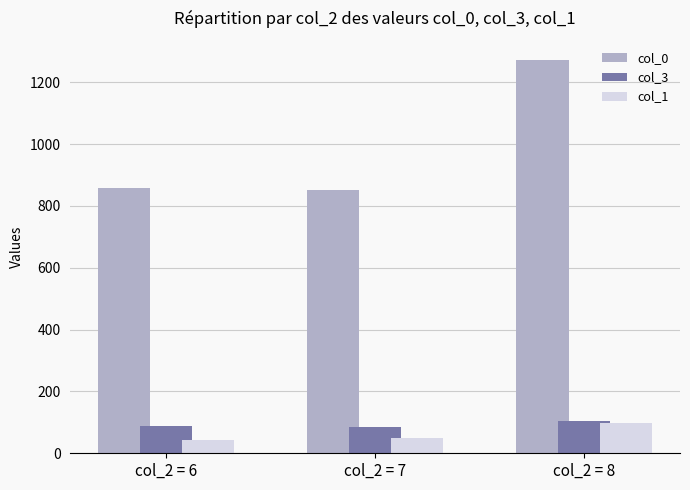

What is the minimum value for col_0?

852